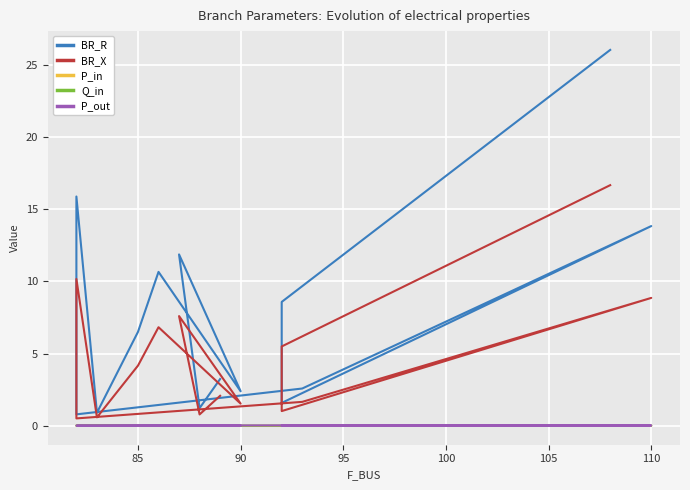

Which series has the largest range (max minus min)?

BR_R